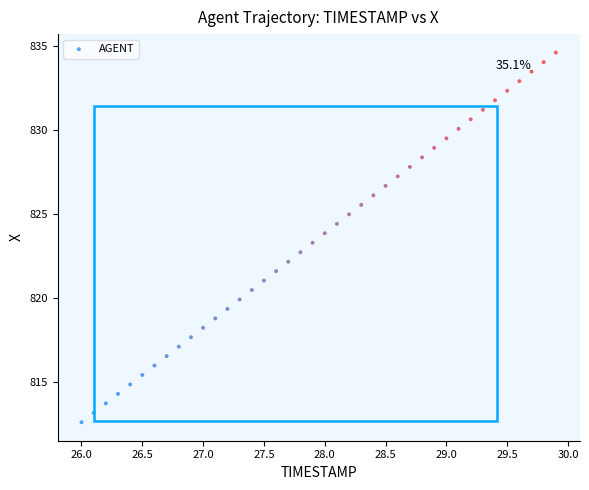

What is the range of X values (max minus min)?

3.9